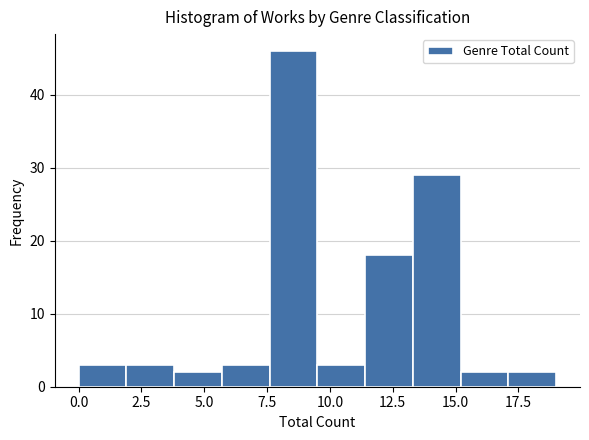

Around what value on the x-axis is the tallest bar? Give the approximate position of its centre, as read against the axis.

8.5